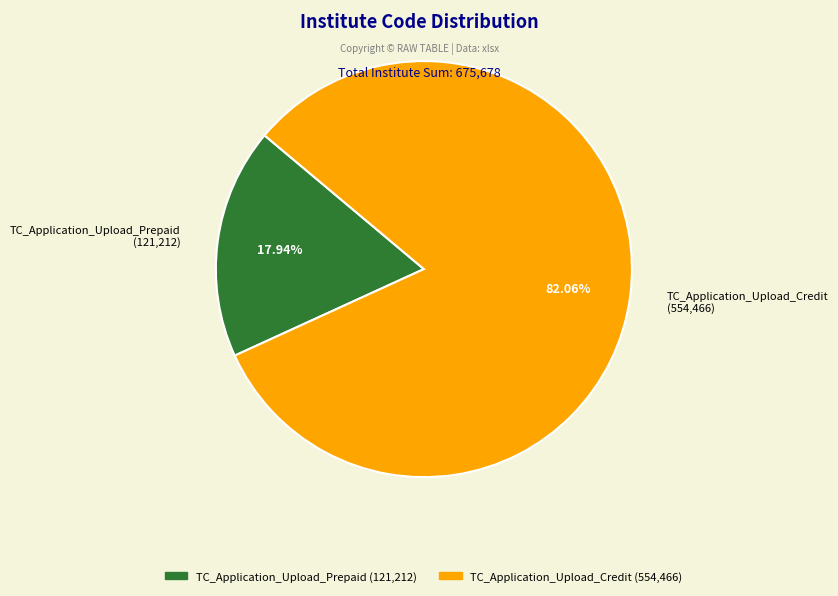

Which slice is the smallest?

TC_Application_Upload_Prepaid